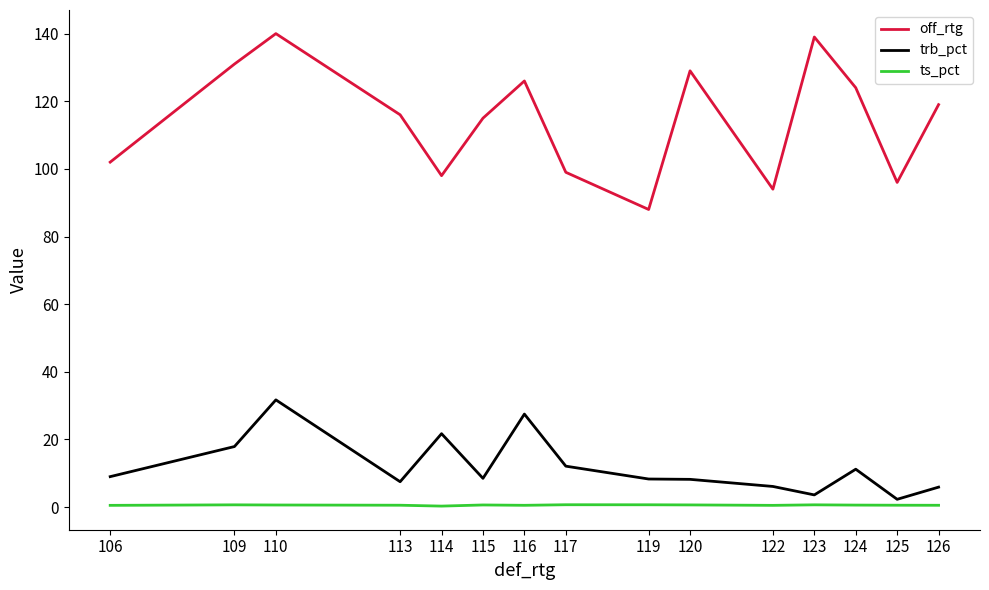

The off_rtg series shows 73.9 at 124. True or false?

False